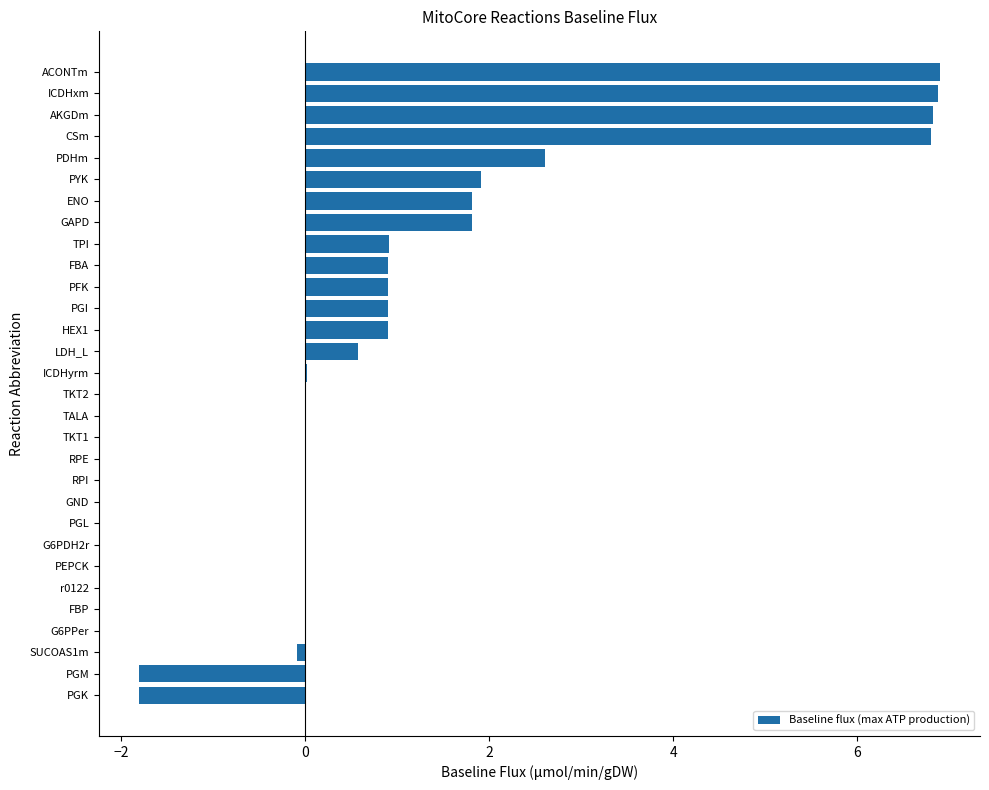

What is the change in value from RPE to ACONTm?

+6.9